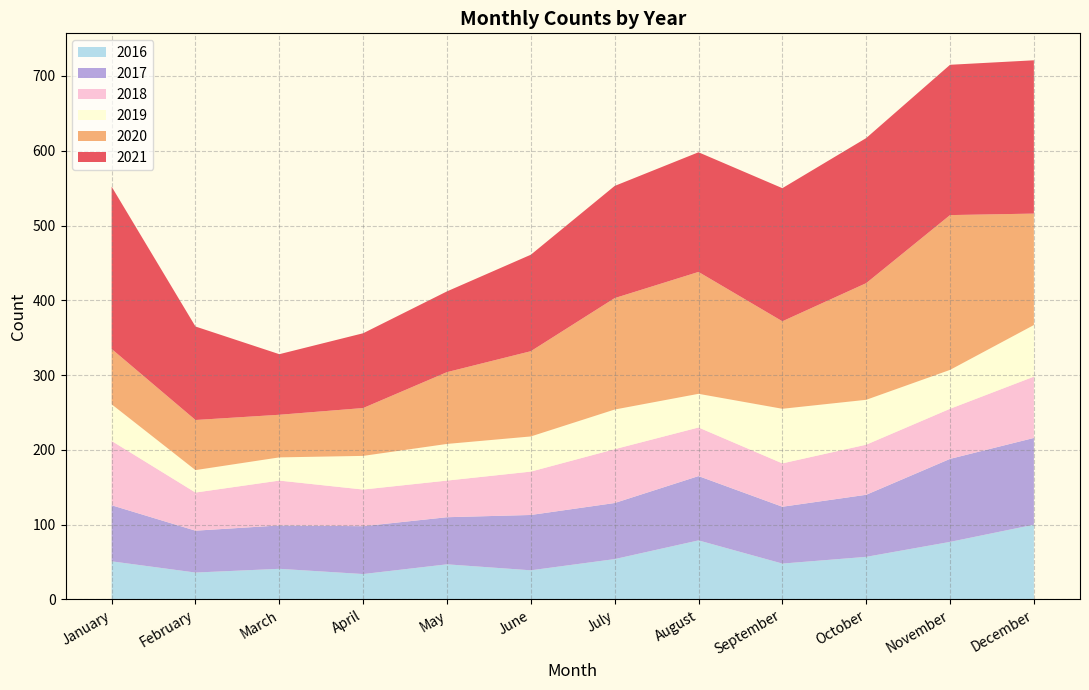

Reading right to left, transcribe all the data shown in this chart.

2021: 205	201	194	178	160	150	129	108	100	81	125	217
2016: 100	77	57	48	79	54	39	47	34	41	36	51
2017: 116	111	83	76	86	75	74	63	64	58	56	75
2020: 149	207	156	117	163	149	114	96	64	57	67	74
2019: 69	52	60	73	45	53	47	49	45	31	30	49
2018: 82	67	67	58	65	72	58	49	49	60	51	86